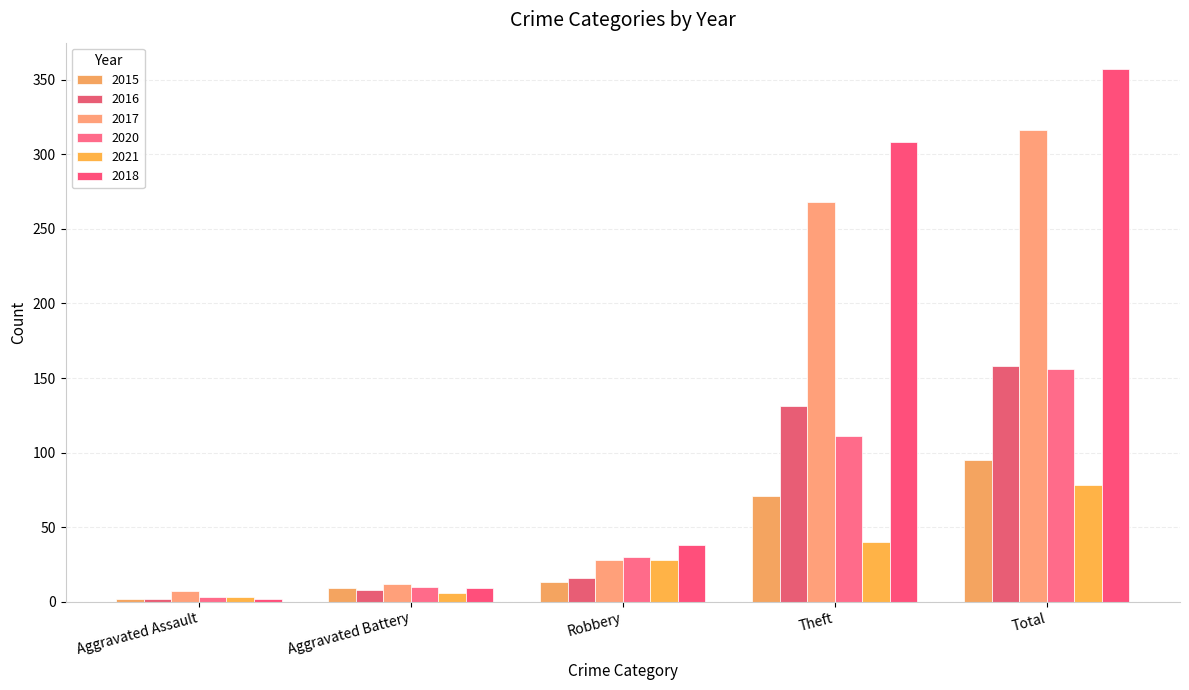

What is the total value across all series at Robbery?

153